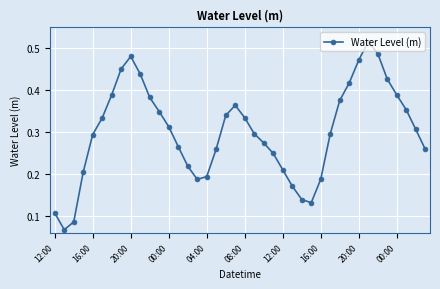

How many points are higher than both their immediate neighbors (excluding endpoints)?

3